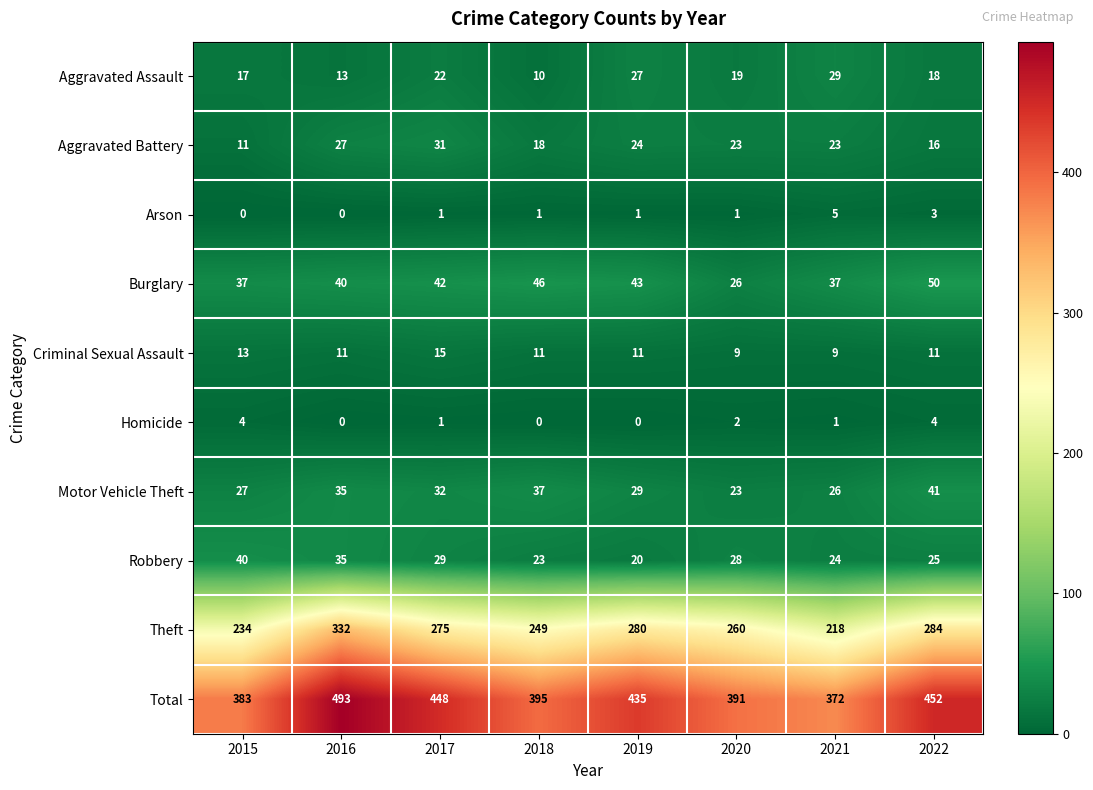

Which series has the largest range (max minus min)?

Total